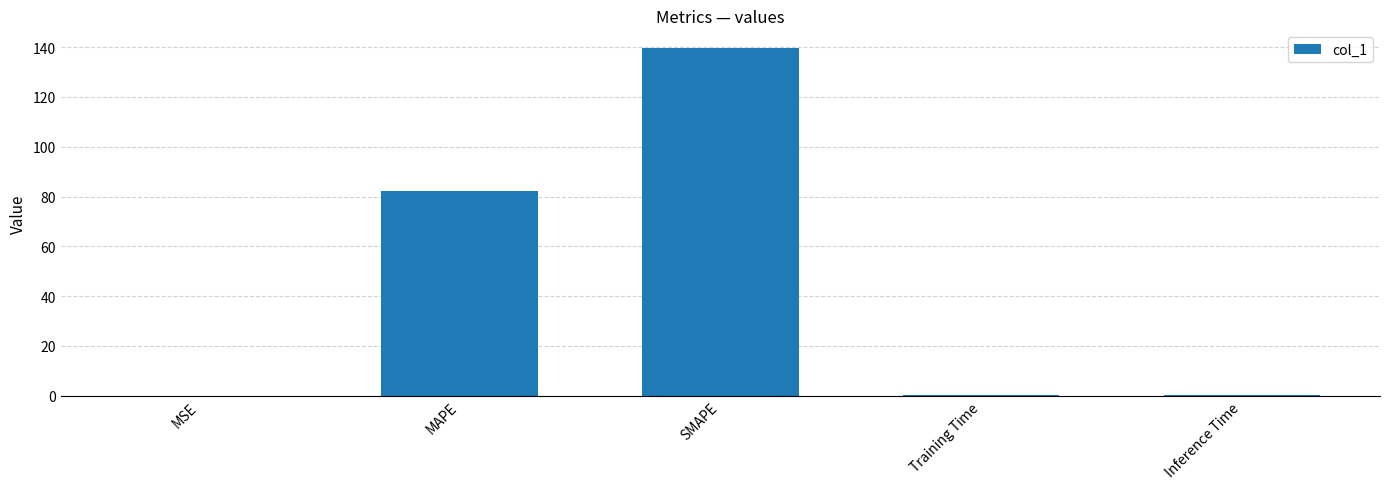

What is the approximate value at SMAPE?

139.8